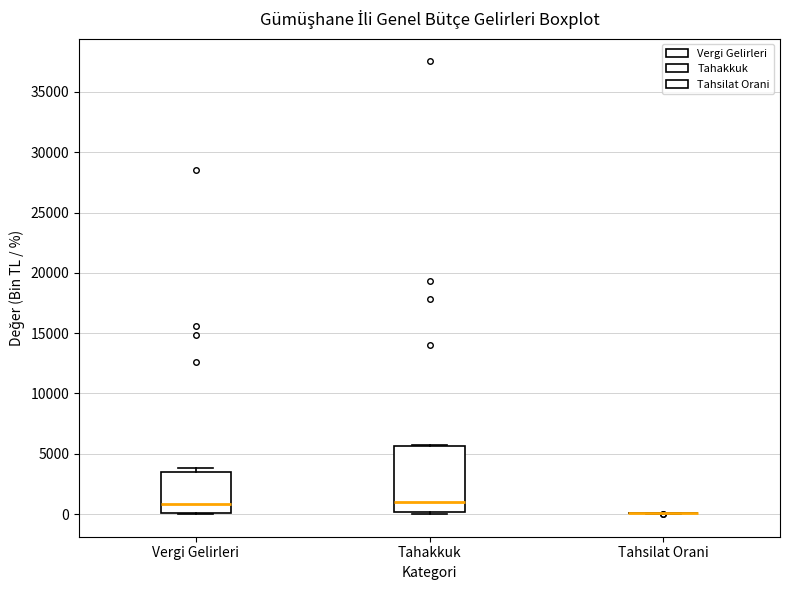

Which box is the tallest, from its lower edge to its upper edge?

Tahakkuk